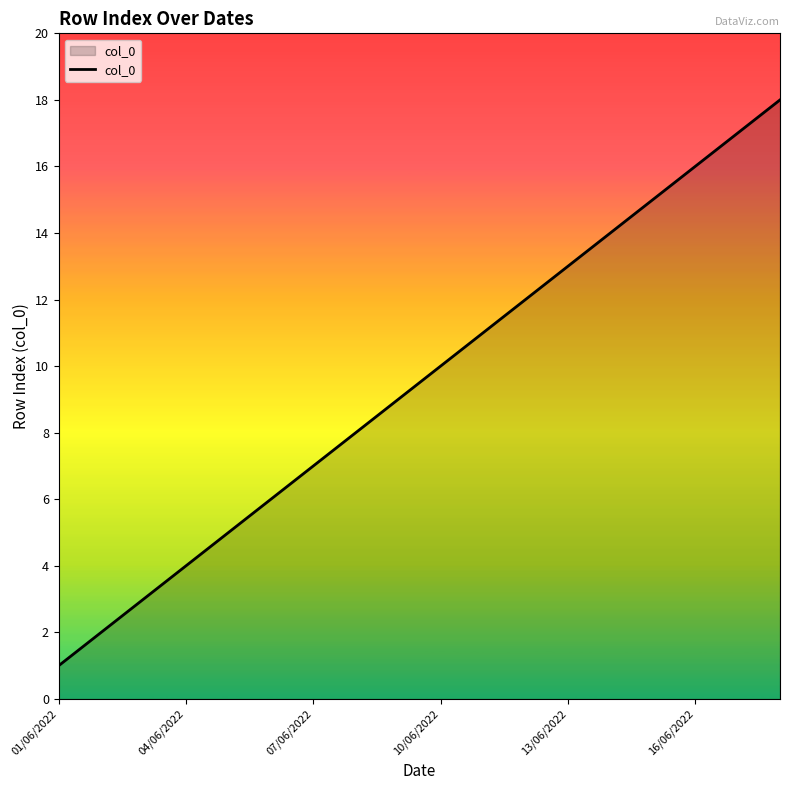

How many lines are shown in the chart?

1